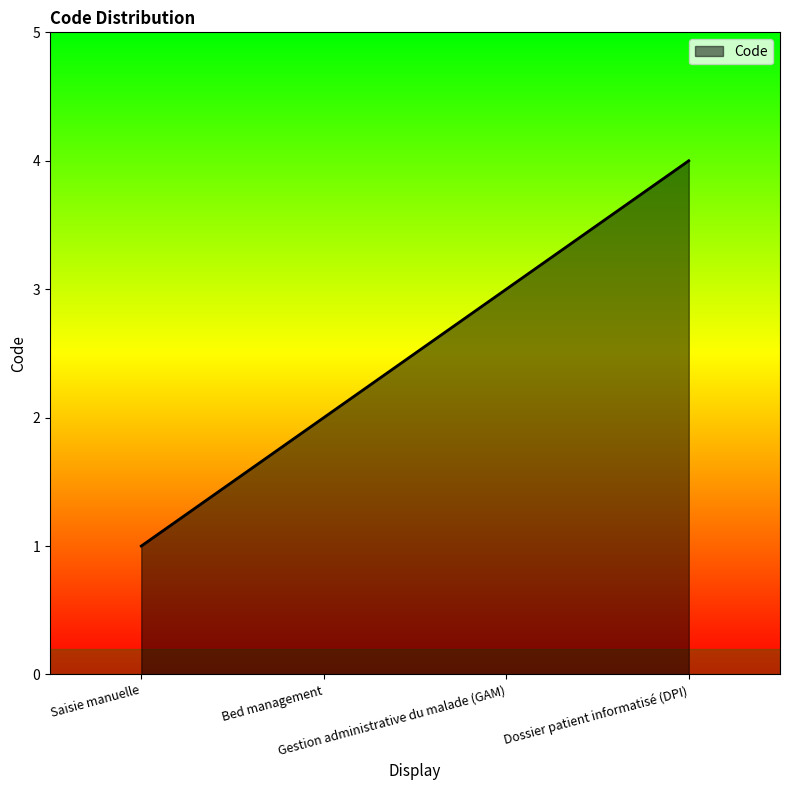

How many categories are shown in the chart?

4